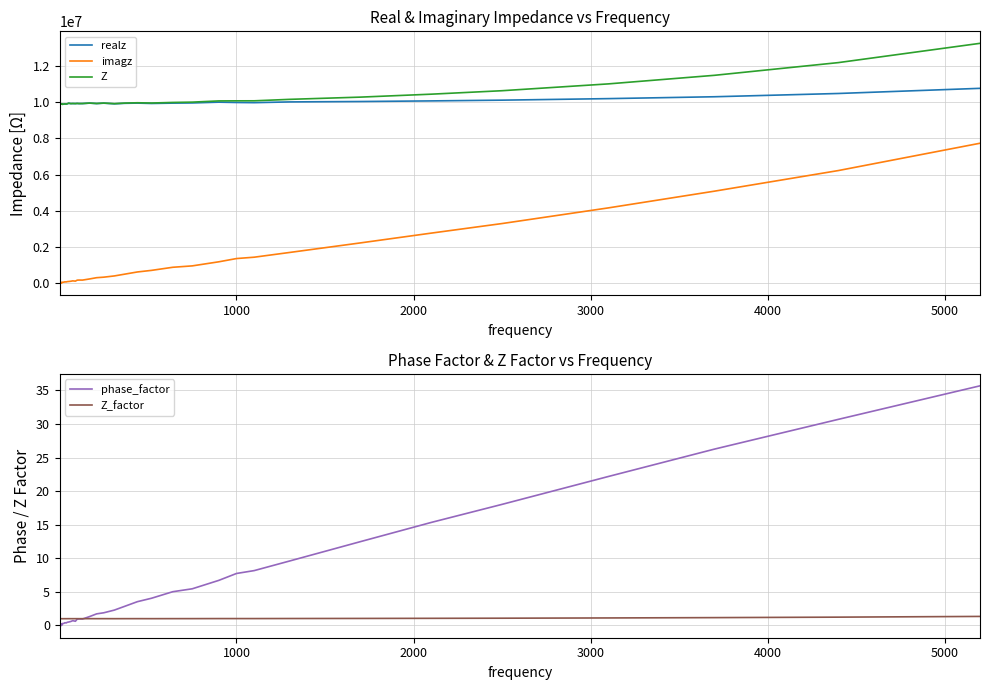

True or false: imagz and realz intersect in this chart.

False